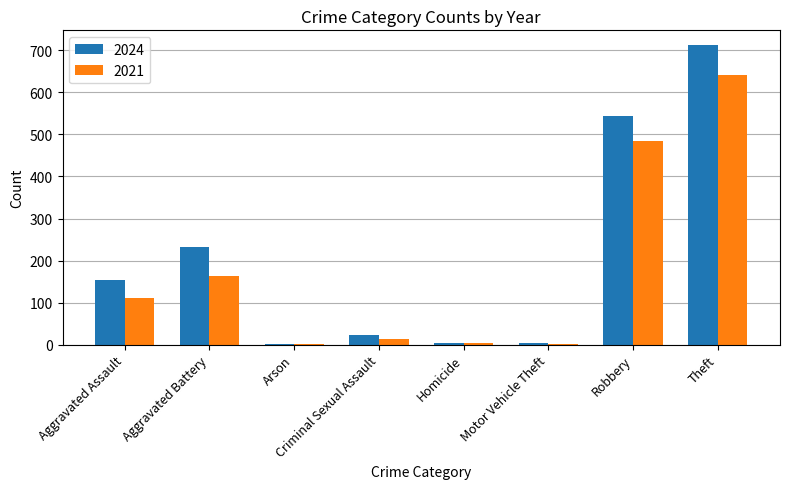

At which category is the sum across all series the highest?

Theft